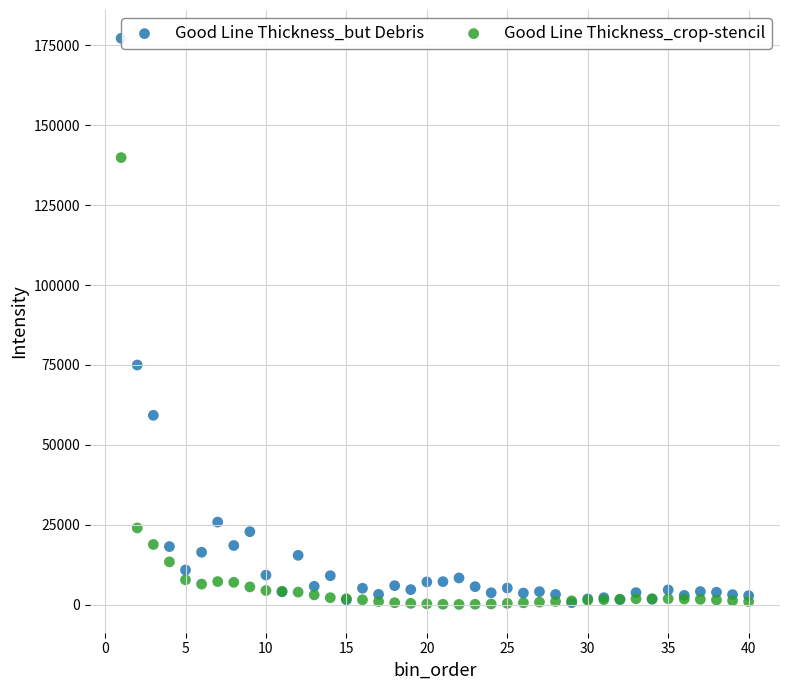

In the Good Line Thickness_but Debris series, what Y value is closest to 88898?

74959.4